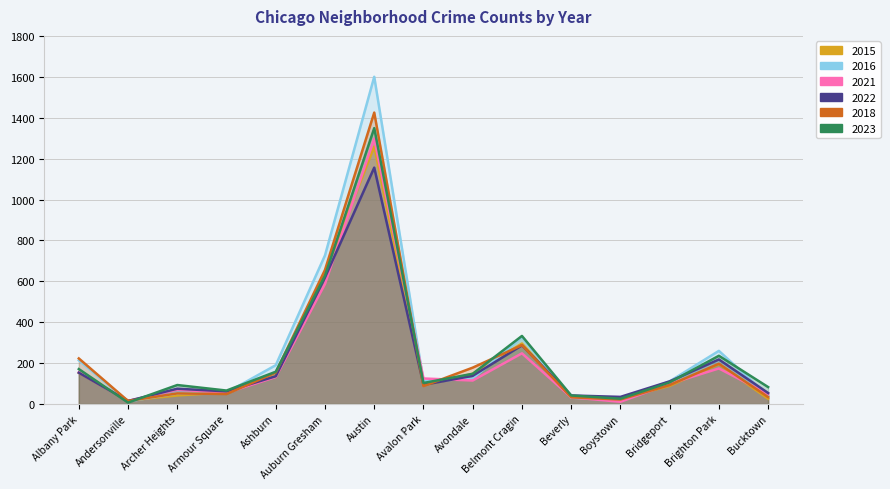

Between Boystown and Albany Park, which is larger?

Albany Park